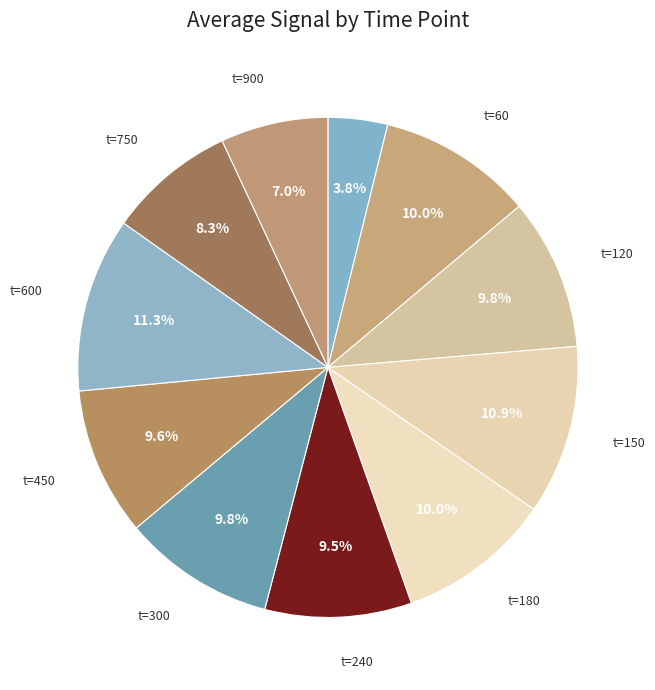

Count the number of slices in the pie.

11